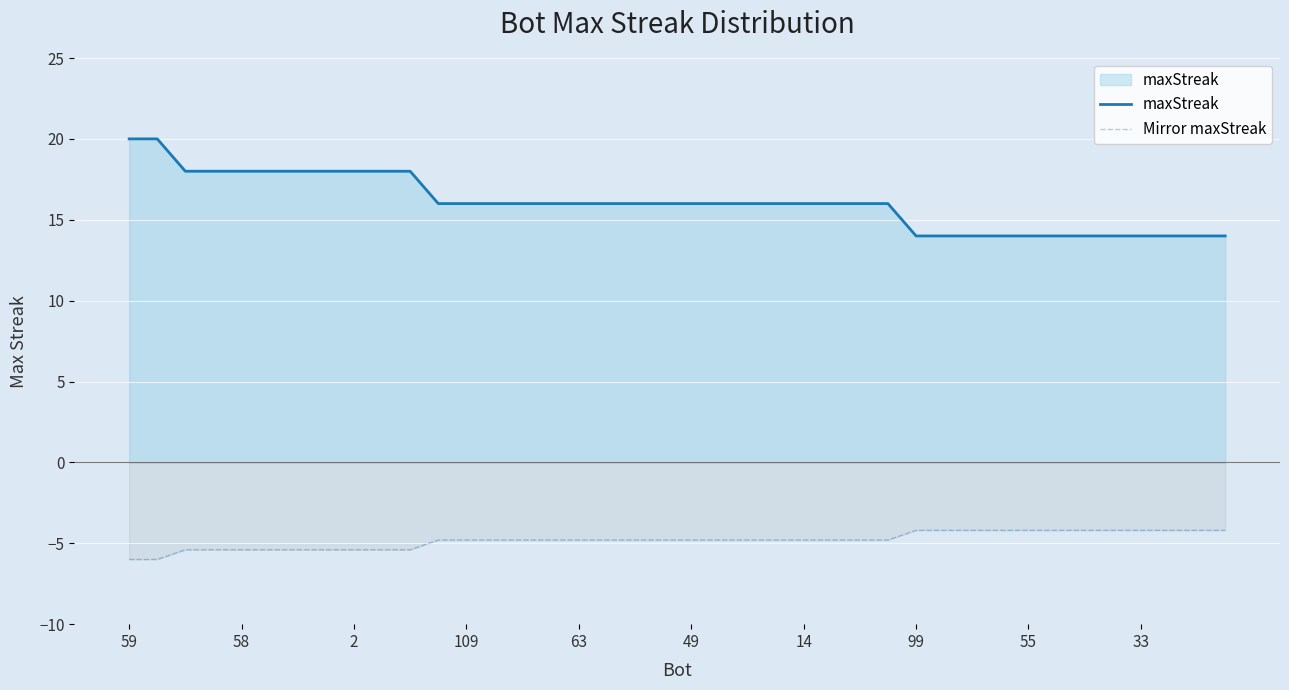

What is the total value across all series at 33?

9.8